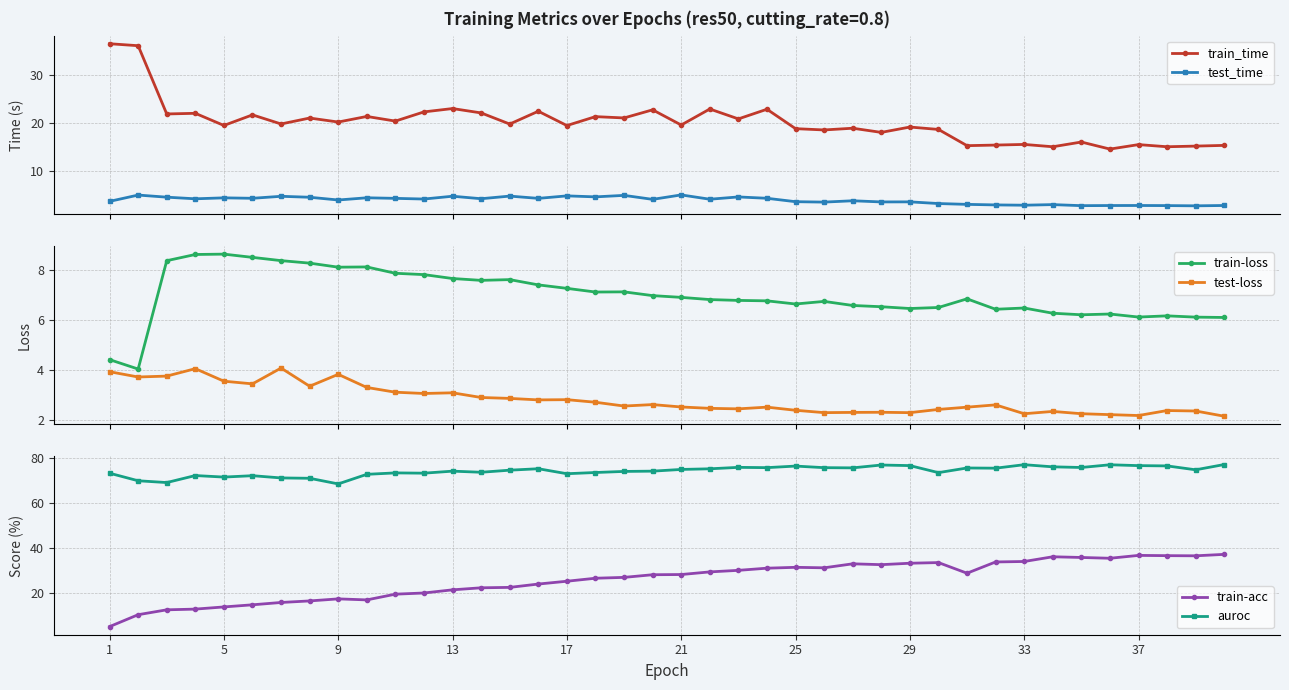

True or false: test_time and train_time intersect in this chart.

False